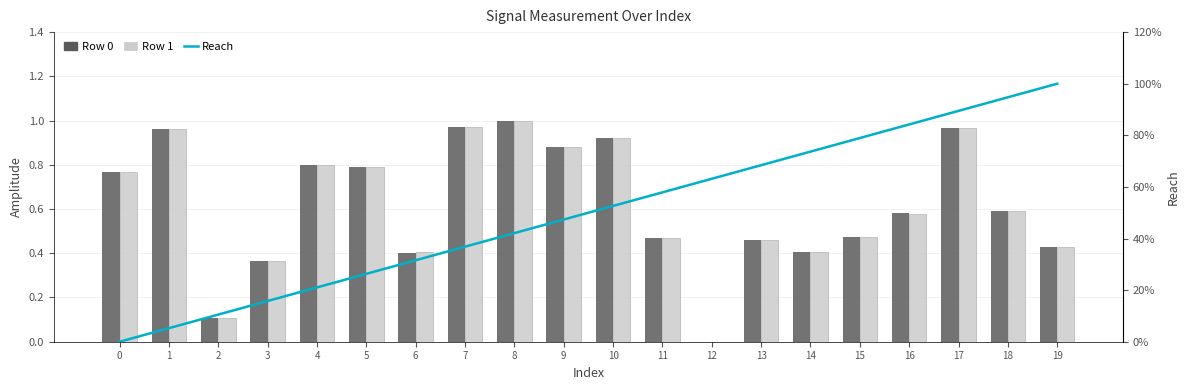

What are all the series names shown in the legend?

Row 0, Row 1, Reach